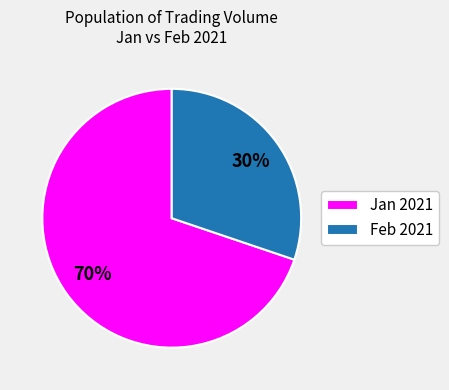

Rank the categories by value from highest to lowest.

Jan 2021, Feb 2021